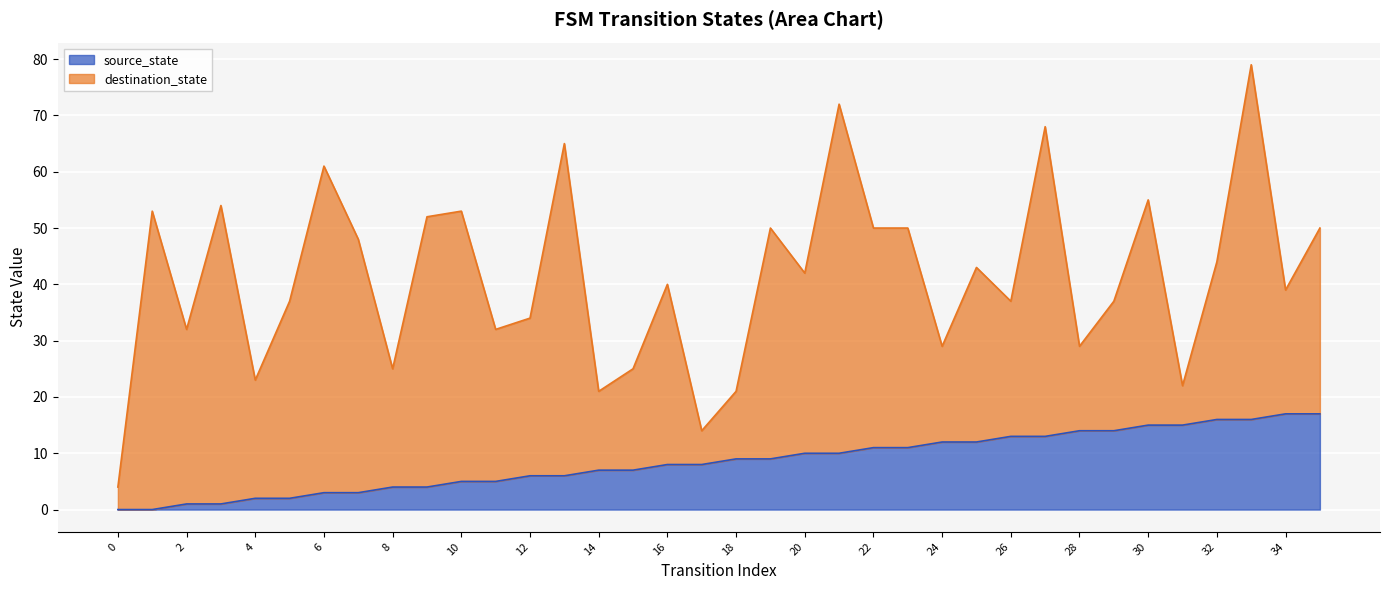

How many values are above zero?

34